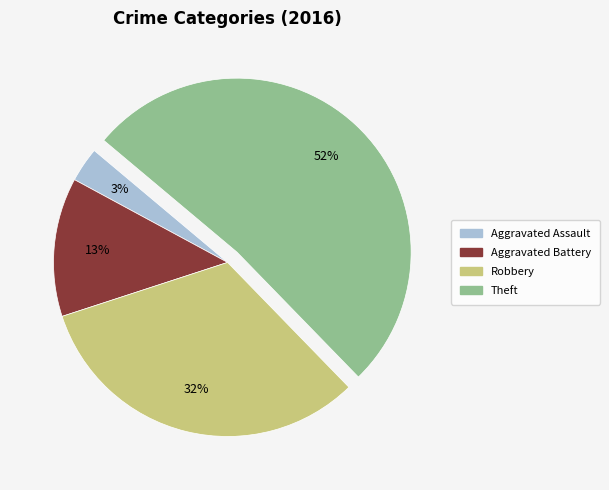

What percentage is the Robbery slice, to the nearest percent?

32%